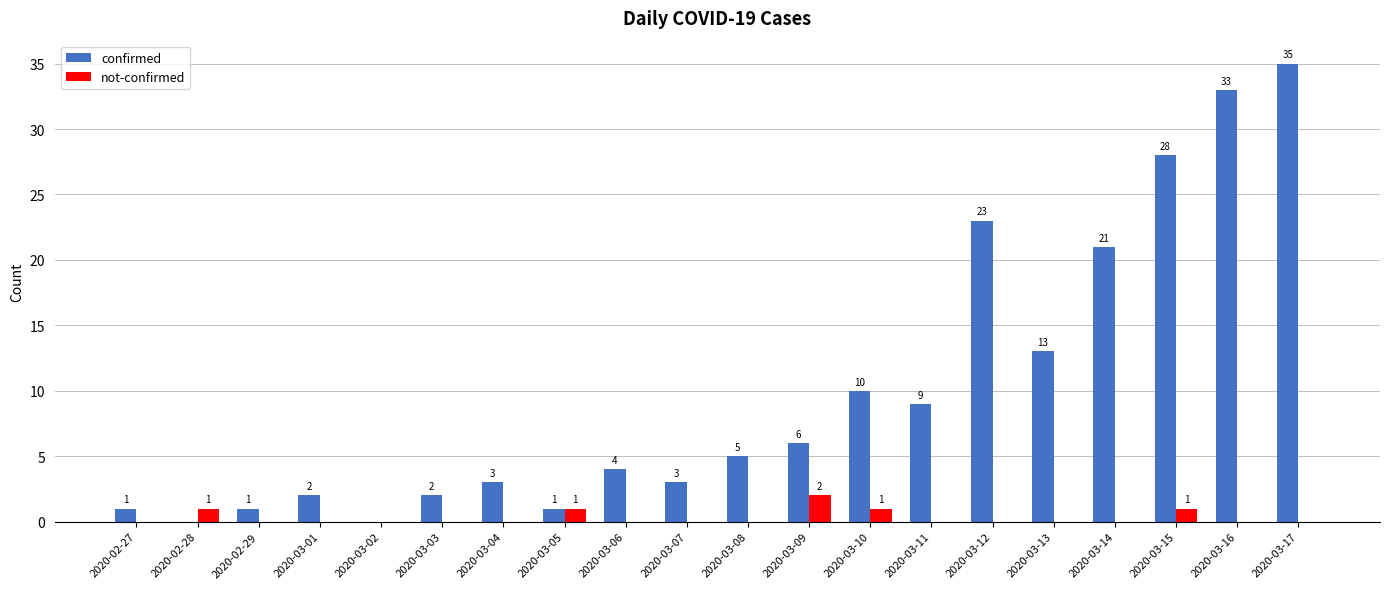

How many groups of bars are there?

20